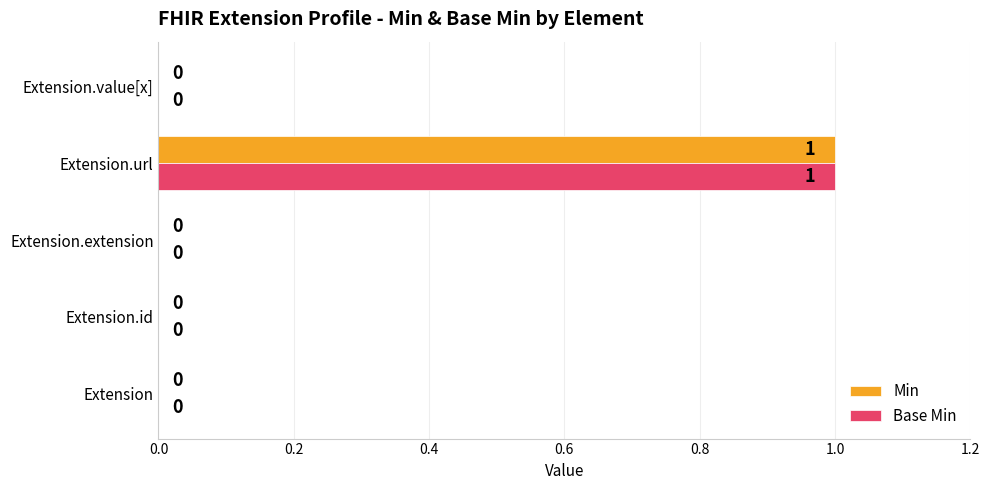

The value of Base Min at Extension.value[x] is 0. True or false?

True